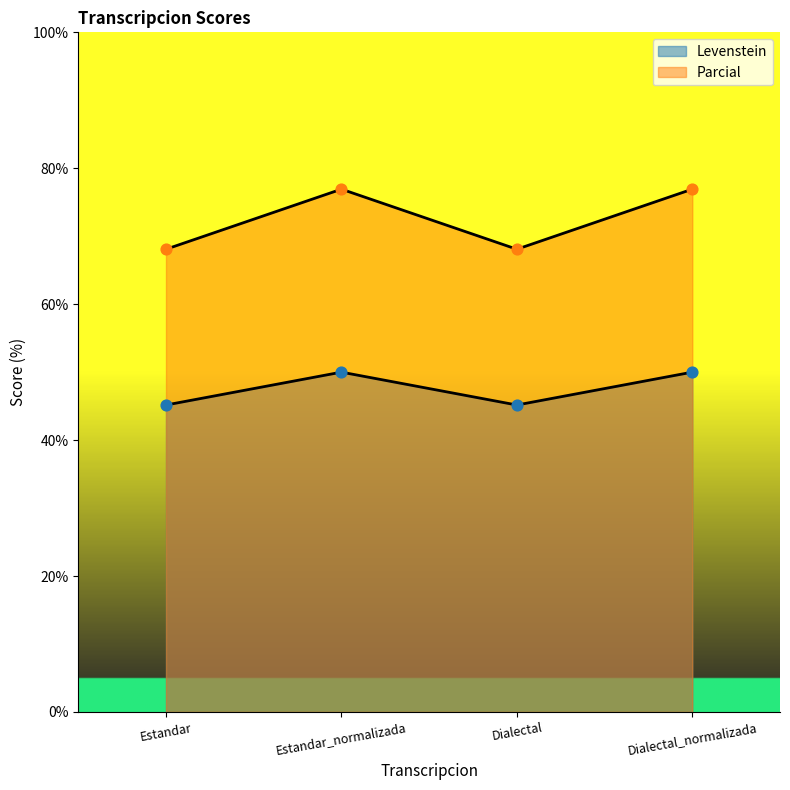

Which series has the largest total across all categories?

Parcial